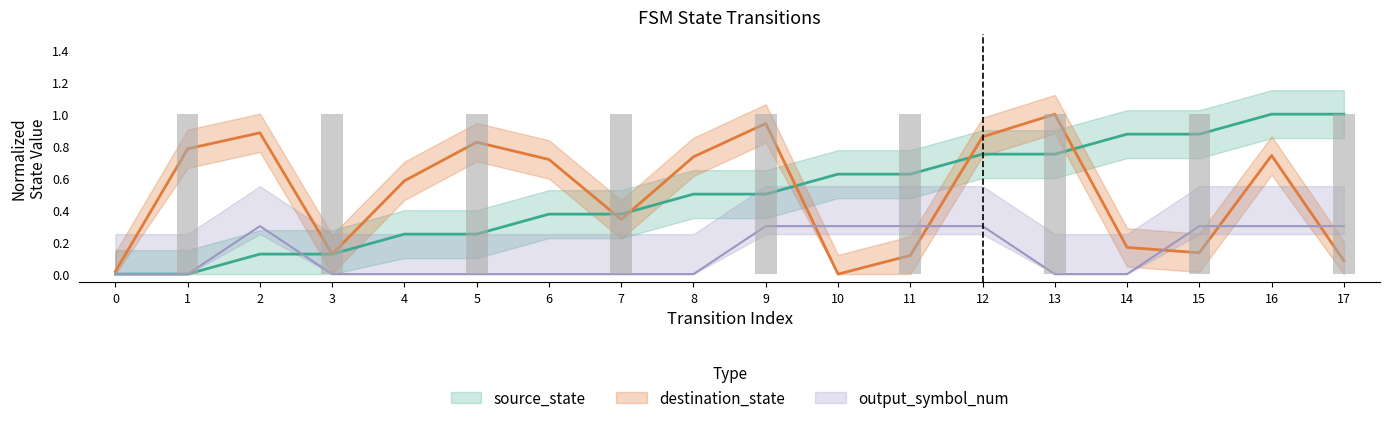

Reading left to right, what are all the values shown in this chart?

source_state: 0=0.0	1=0.0	2=0.1	3=0.1	4=0.2	5=0.2	6=0.4	7=0.4	8=0.5	9=0.5	10=0.6	11=0.6	12=0.8	13=0.8	14=0.9	15=0.9	16=1.0	17=1.0
destination_state: 0=0.0	1=0.8	2=0.9	3=0.1	4=0.6	5=0.8	6=0.7	7=0.3	8=0.7	9=0.9	10=0.0	11=0.1	12=0.9	13=1.0	14=0.2	15=0.1	16=0.7	17=0.1
output_symbol_num: 0=0.0	1=0.0	2=0.3	3=0.0	4=0.0	5=0.0	6=0.0	7=0.0	8=0.0	9=0.3	10=0.3	11=0.3	12=0.3	13=0.0	14=0.0	15=0.3	16=0.3	17=0.3